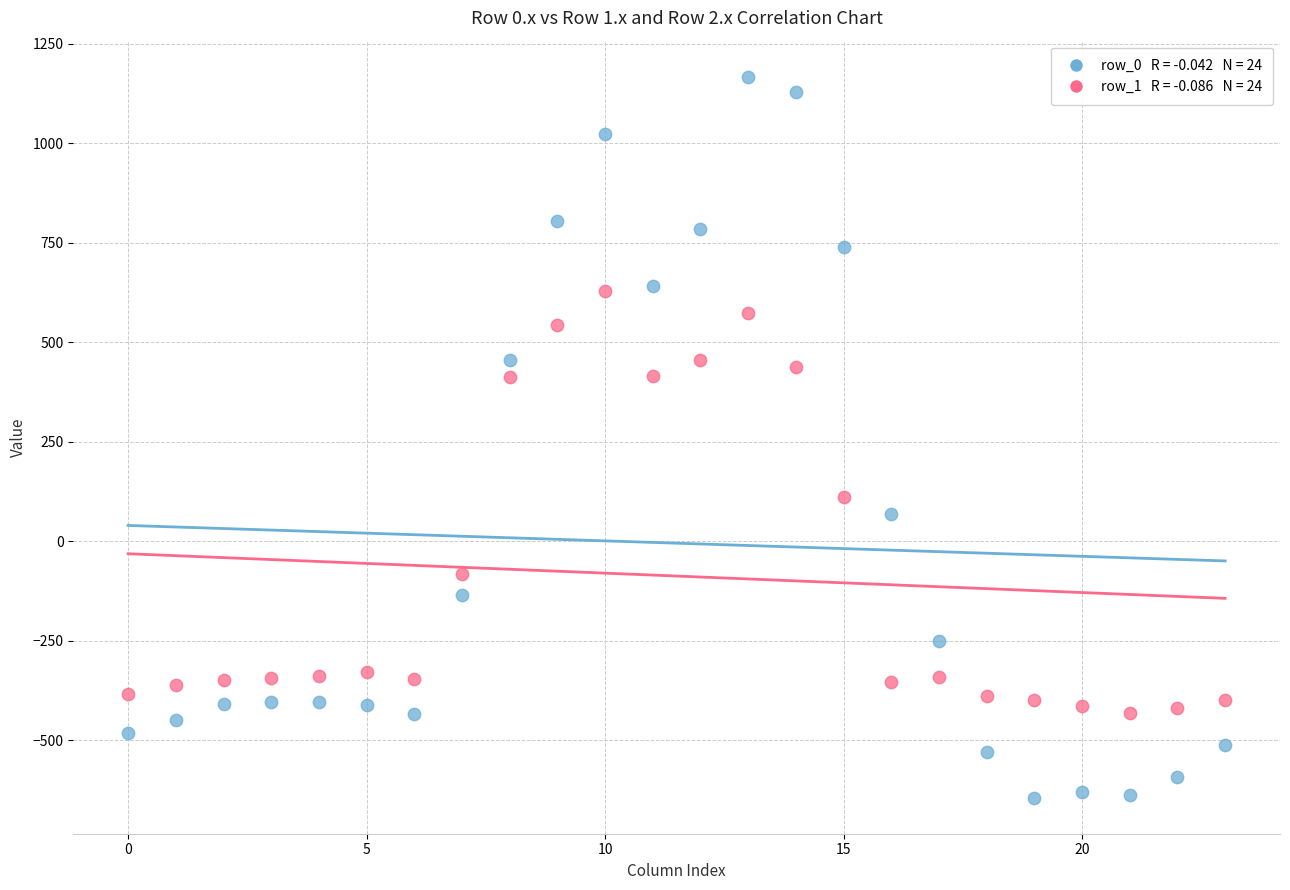

Across all data points, what is the range of Y values (max minus min)?

1811.7